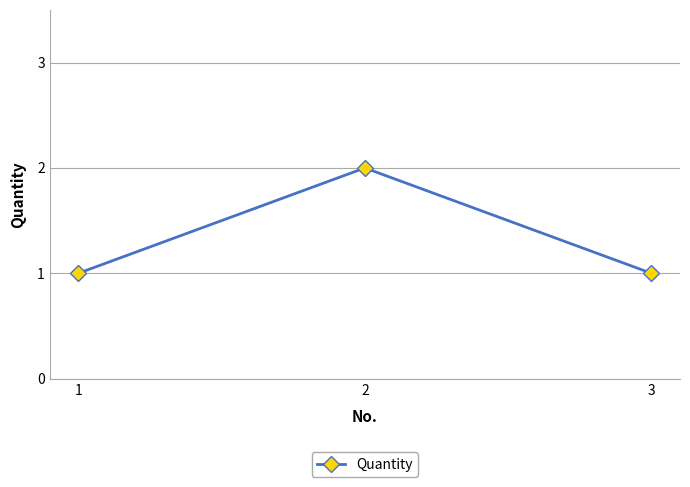

Which category has the highest value across all series?

2